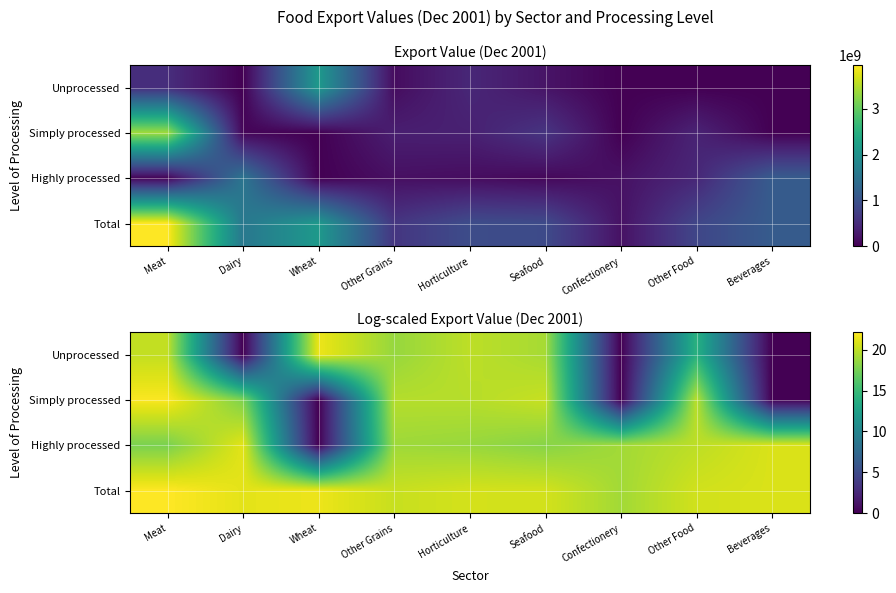

The Simply processed series shows 34.5 at Meat. True or false?

False